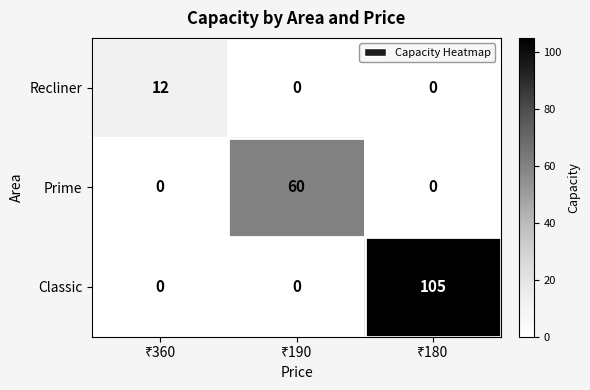

Which series has the largest total across all categories?

Classic